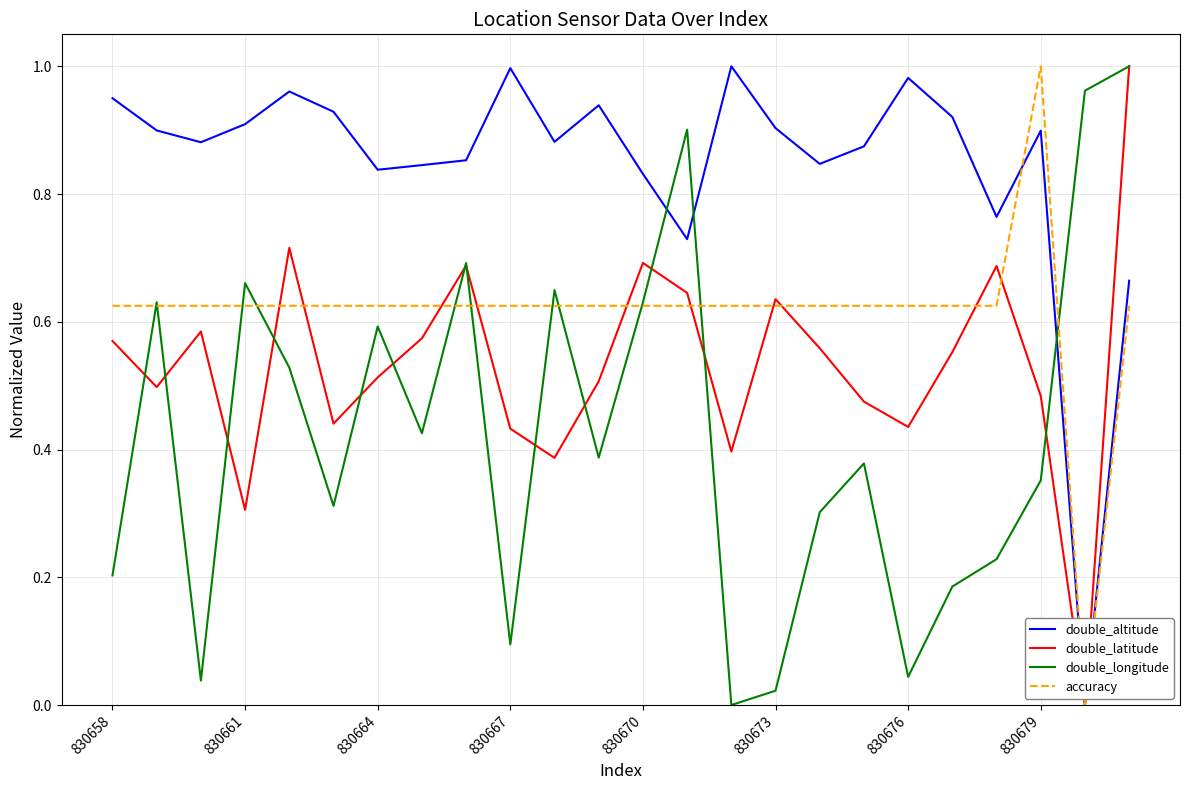

Rank the series by their average value, from lowest to highest.

double_longitude, double_latitude, accuracy, double_altitude